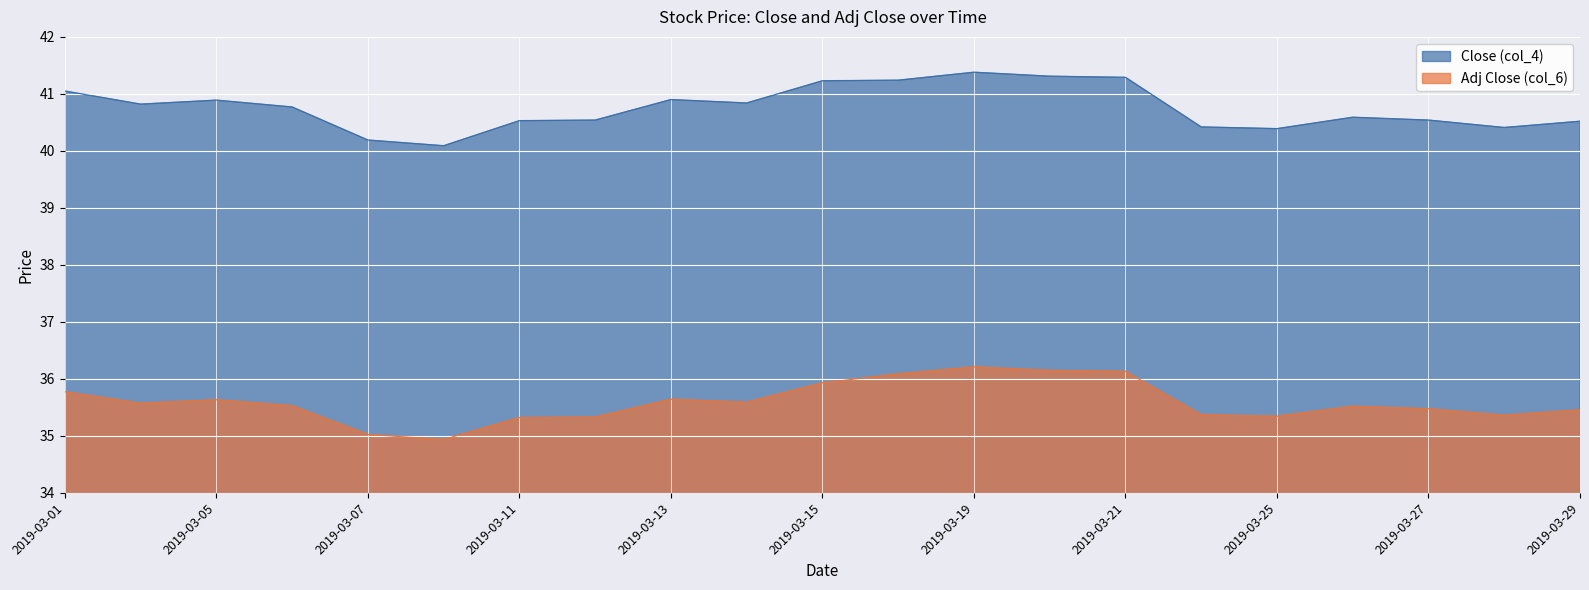

What is the average value of the Close (col_4) series?

40.8